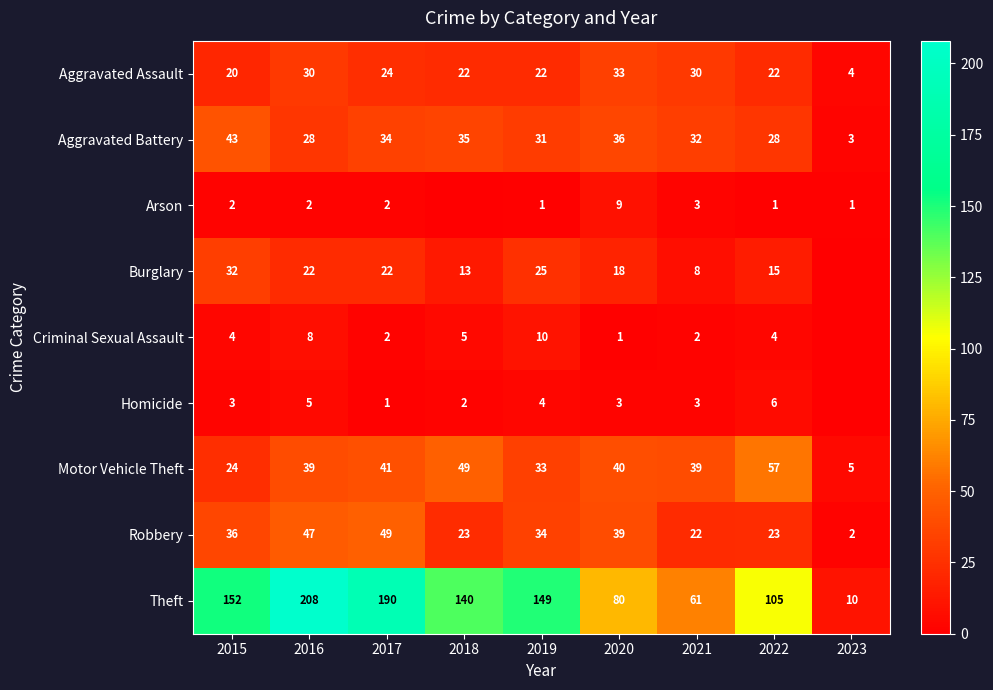

Which series changed the most between 2017 and 2022?

Theft